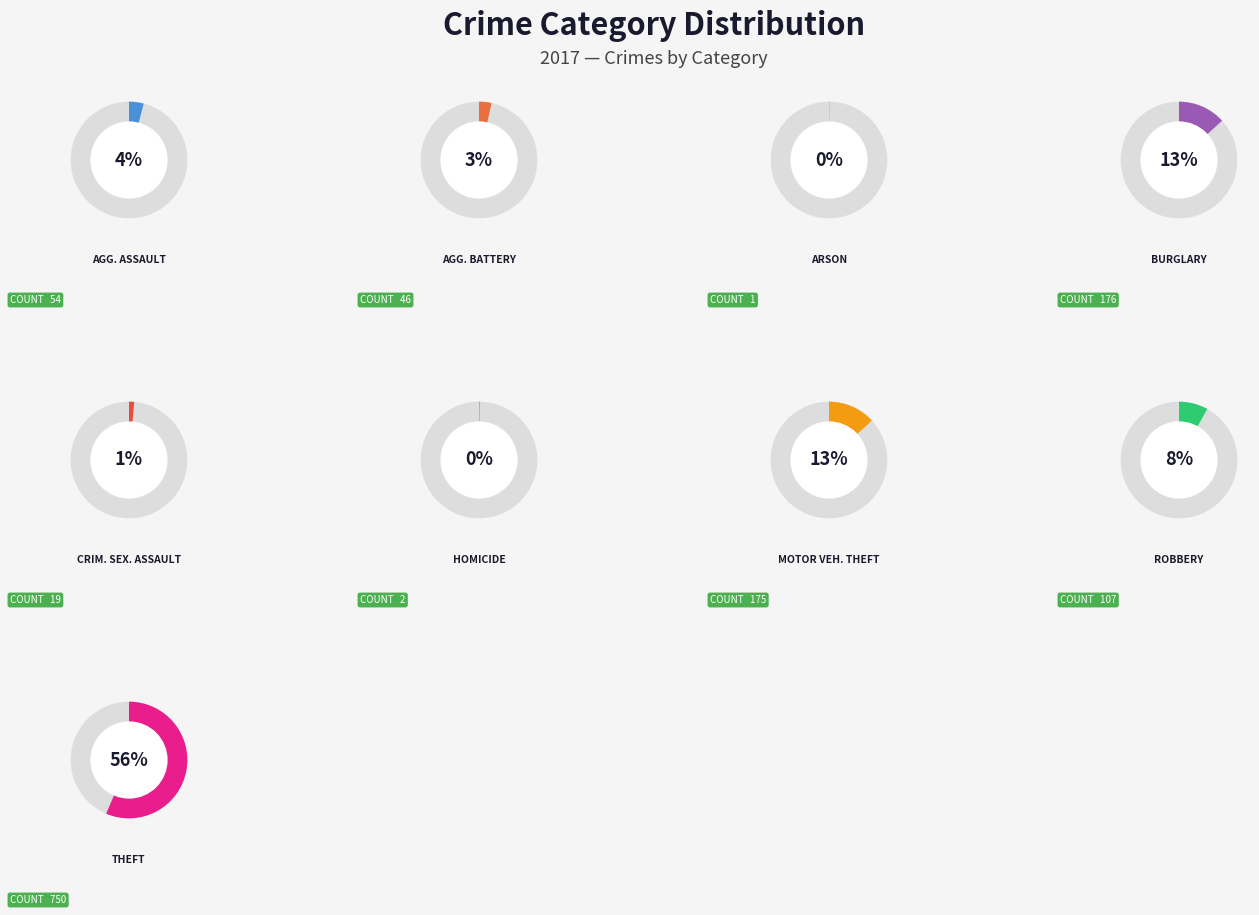

Between Arson and Criminal Sexual Assault, which is larger?

Criminal Sexual Assault